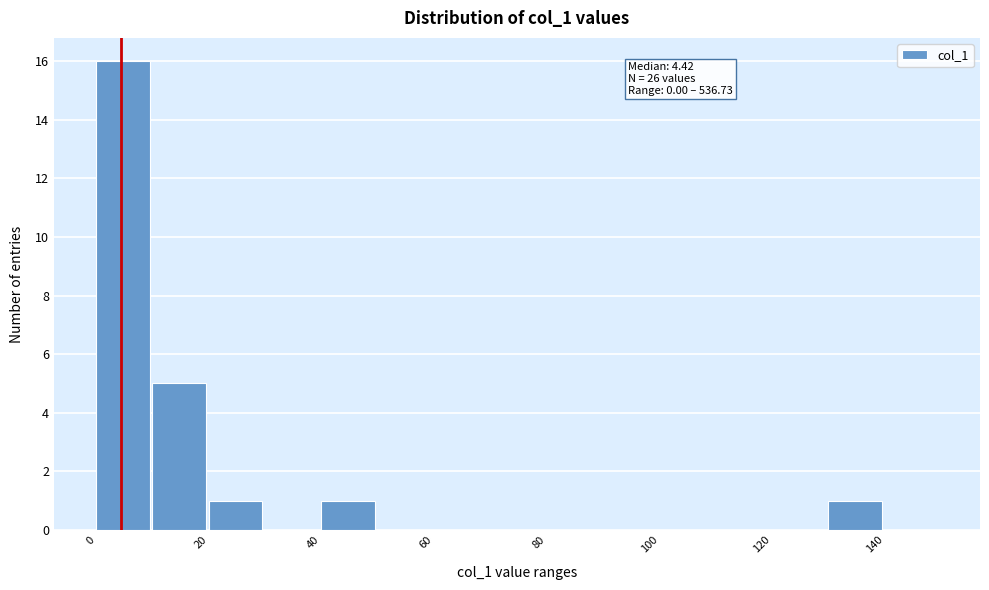

Which range on the x-axis has the tallest bar?

0 to 10